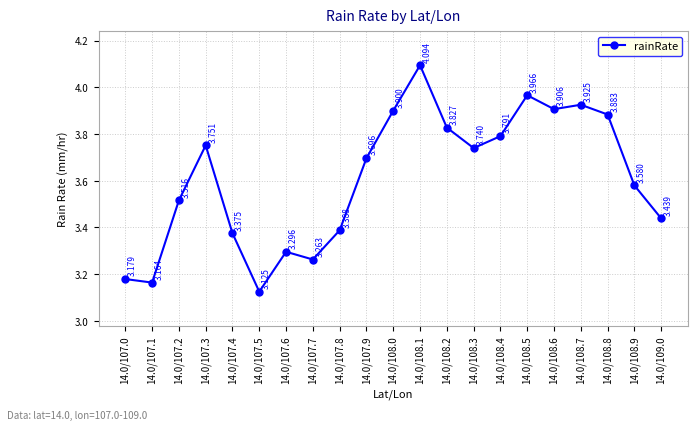

True or false: the data shows 3.9 at 14.0/108.7.

True